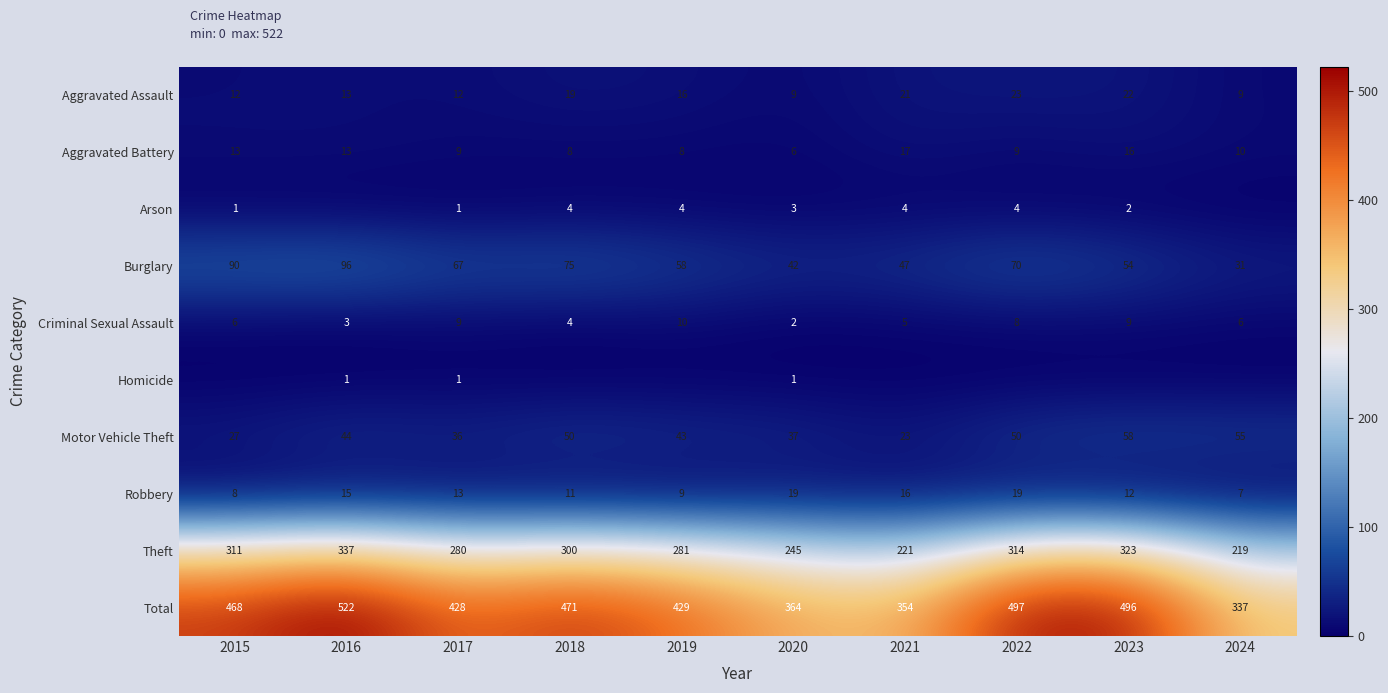

How many series are shown in this chart?

10